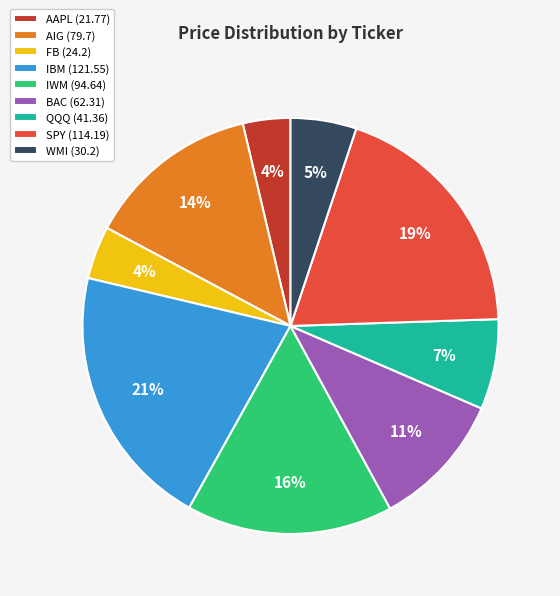

How many segments does this pie chart have?

9